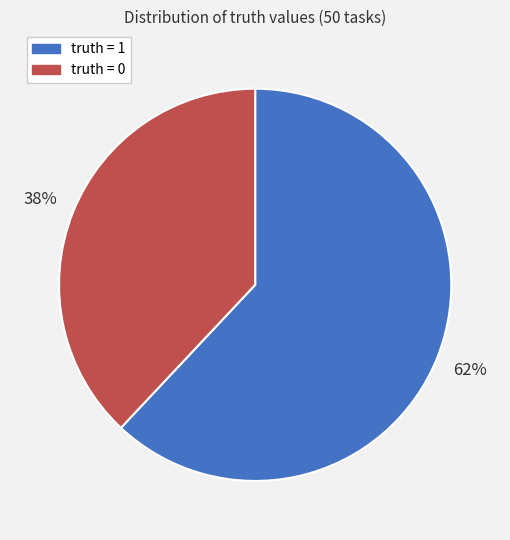

To the nearest percent, what percentage of the pie is truth = 0?

38%